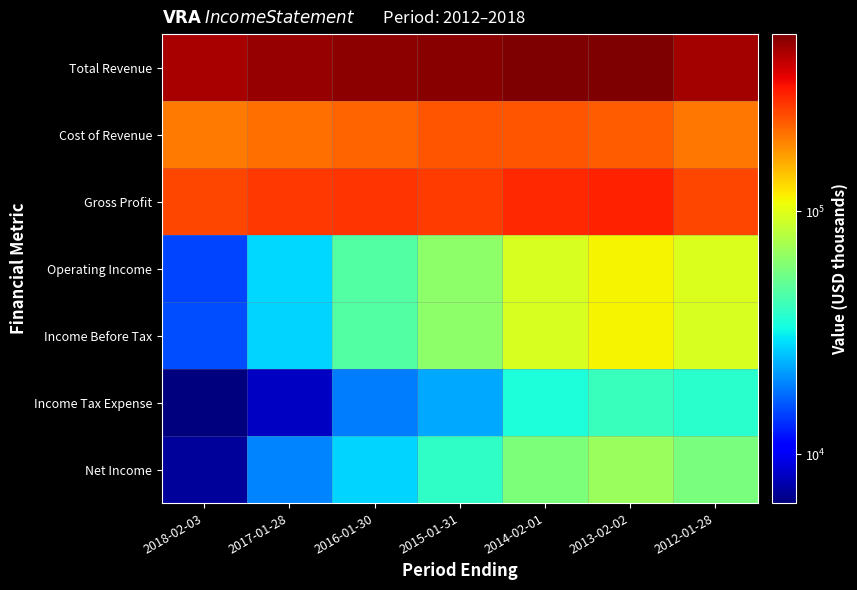

Reading left to right, extract all data points from this chart.

Total Revenue: 2018-02-03=454600	2017-01-28=485900	2016-01-30=502600	2015-01-31=509000	2014-02-01=530900	2013-02-02=535700	2012-01-28=460800
Cost of Revenue: 2018-02-03=200600	2017-01-28=209900	2016-01-30=221400	2015-01-31=240000	2014-02-01=238700	2013-02-02=231100	2012-01-28=203200
Gross Profit: 2018-02-03=254000	2017-01-28=276000	2016-01-30=281200	2015-01-31=269000	2014-02-01=292200	2013-02-02=304500	2012-01-28=257600
Operating Income: 2018-02-03=15000	2017-01-28=28200	2016-01-30=46700	2015-01-31=64100	2014-02-01=95800	2013-02-02=113700	2012-01-28=96200
Income Before Tax: 2018-02-03=15400	2017-01-28=28000	2016-01-30=46500	2015-01-31=63700	2014-02-01=95200	2013-02-02=113000	2012-01-28=95000
Income Tax Expense: 2018-02-03=6300	2017-01-28=8300	2016-01-30=18900	2015-01-31=22800	2014-02-01=35100	2013-02-02=40600	2012-01-28=37100
Net Income: 2018-02-03=7000	2017-01-28=19800	2016-01-30=27600	2015-01-31=38400	2014-02-01=58800	2013-02-02=68900	2012-01-28=57900